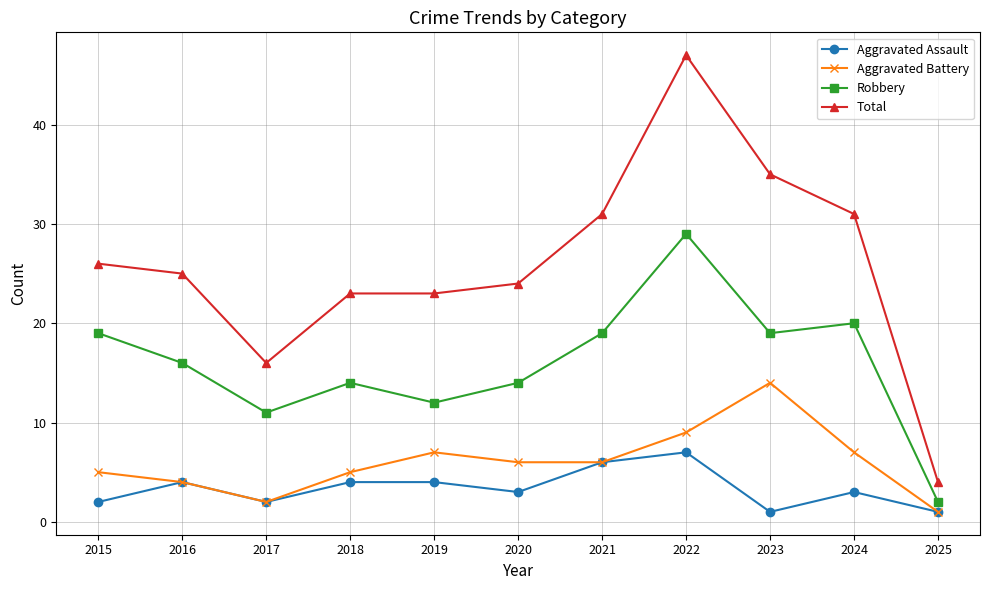

True or false: Total and Aggravated Assault intersect in this chart.

False